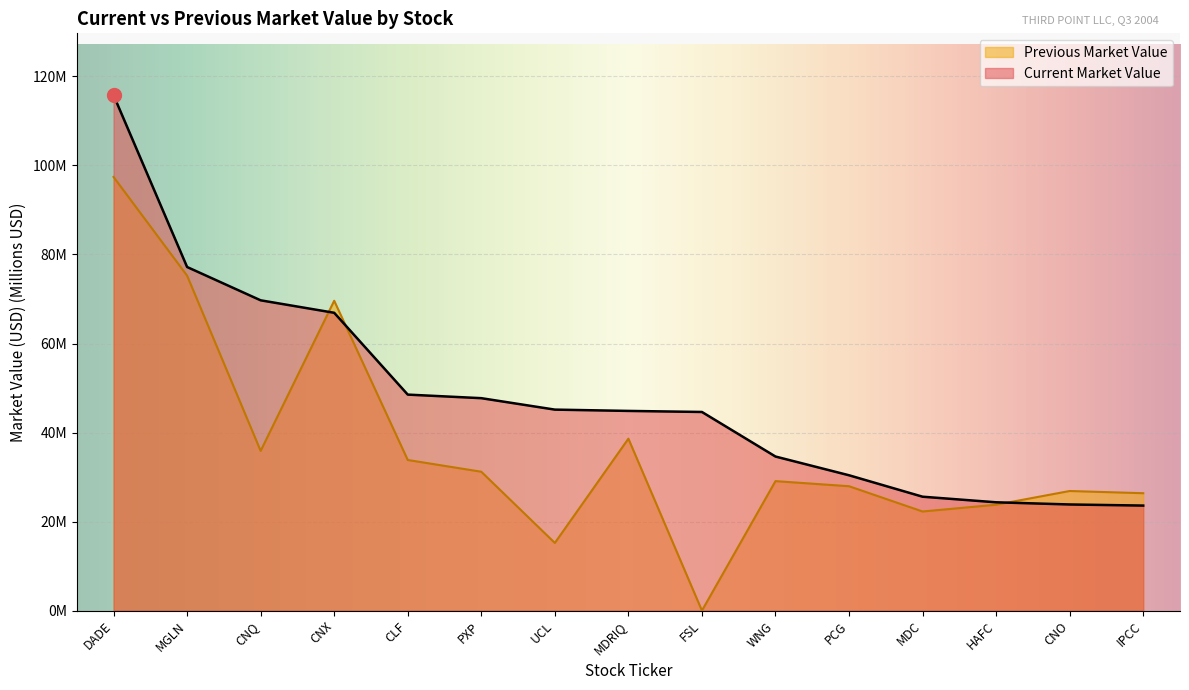

Reading left to right, extract all data points from this chart.

Current Market Value: DADE=115.8	MGLN=77.2	CNQ=69.7	CNX=66.9	CLF=48.5	PXP=47.7	UCL=45.1	MDRIQ=44.9	FSL=44.6	WNG=34.6	PCG=30.4	MDC=25.6	HAFC=24.3	CNO=23.8	IPCC=23.6
Previous Market Value: DADE=97.4	MGLN=75.2	CNQ=35.9	CNX=69.6	CLF=33.8	PXP=31.2	UCL=15.2	MDRIQ=38.6	FSL=0.0	WNG=29.1	PCG=27.9	MDC=22.3	HAFC=23.8	CNO=26.9	IPCC=26.4